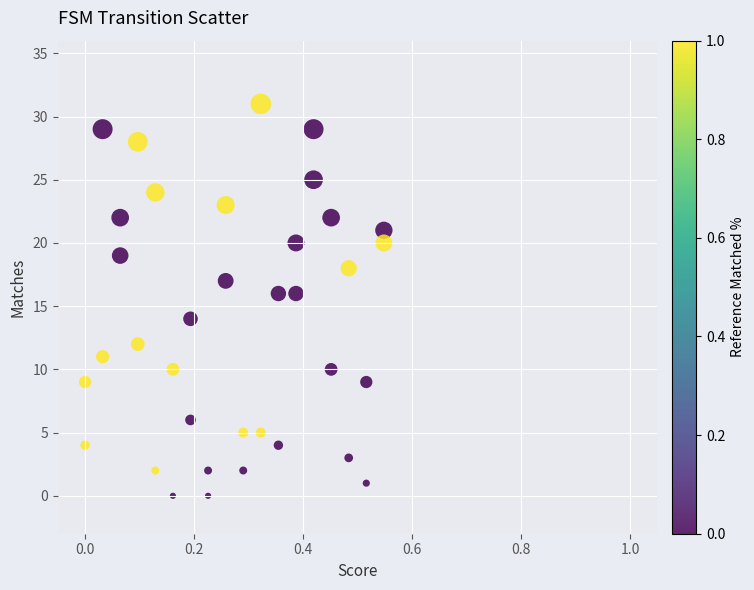

What is the range of Y values (max minus min)?

31